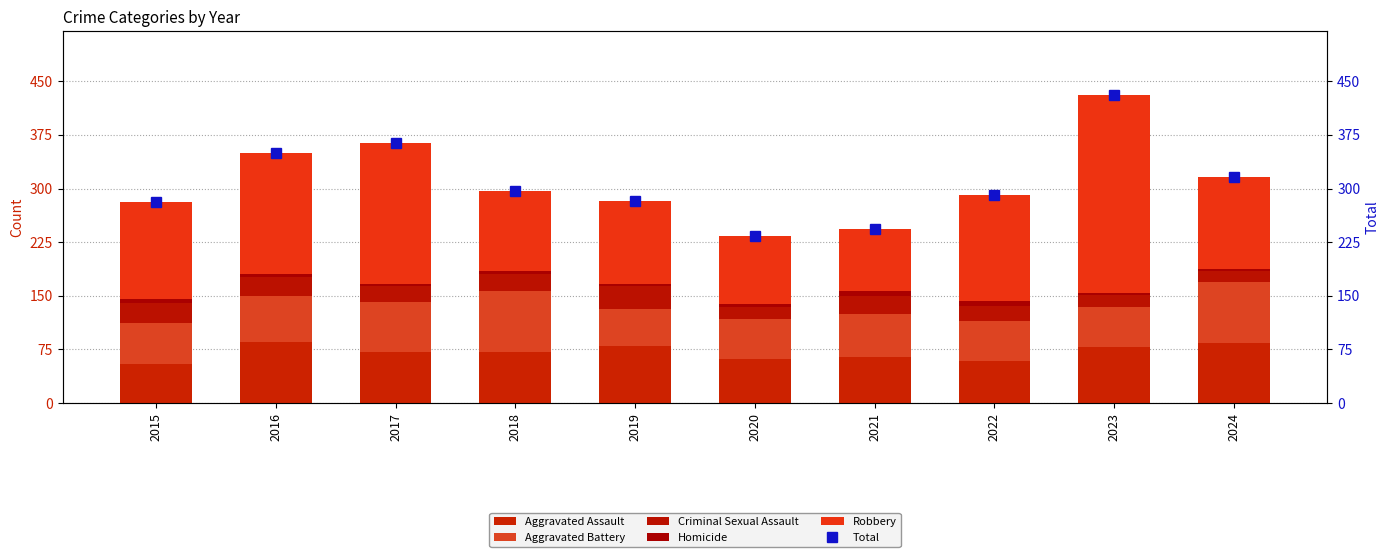

Which has a higher value, 2022 or 2015?

2022